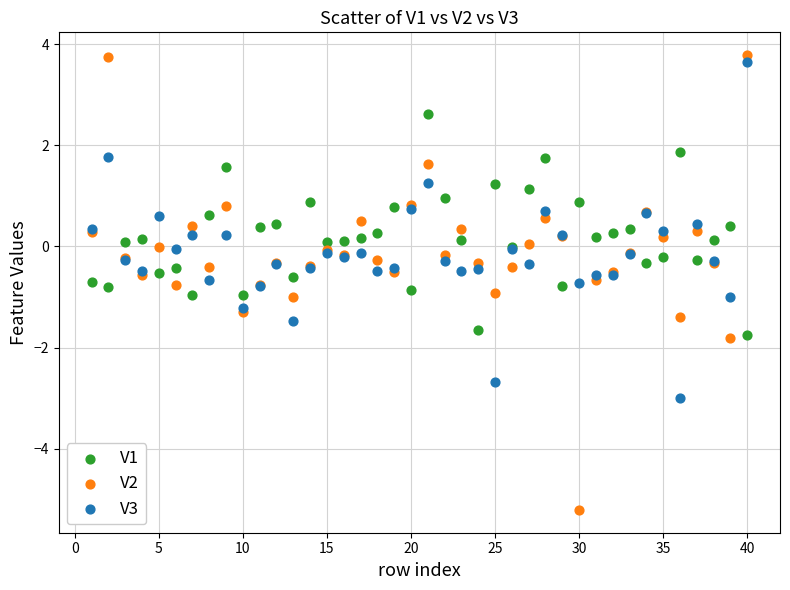

What is the X range (max minus min) for the scatter plot?

39.0